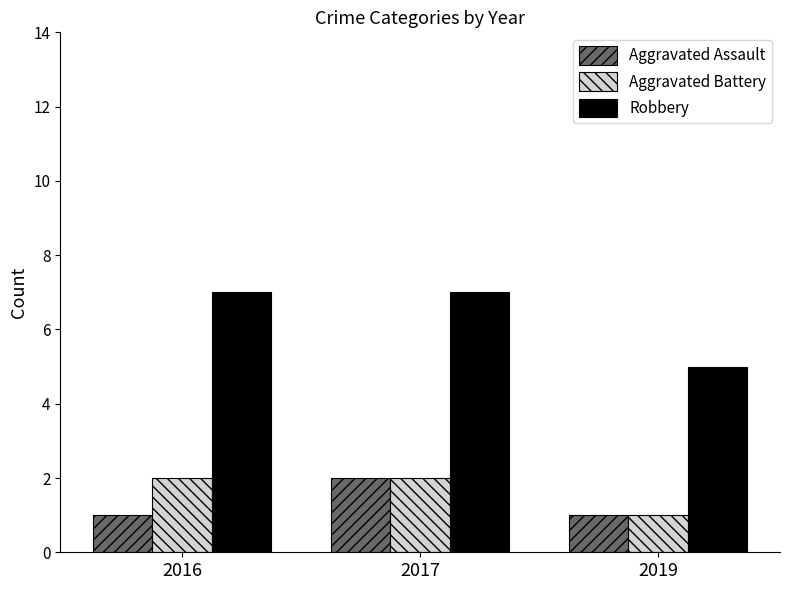

How many groups of bars are there?

3